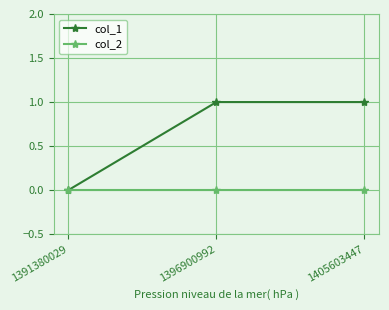

Between 1391380029 and 1396900992, which series saw the biggest shift?

col_1